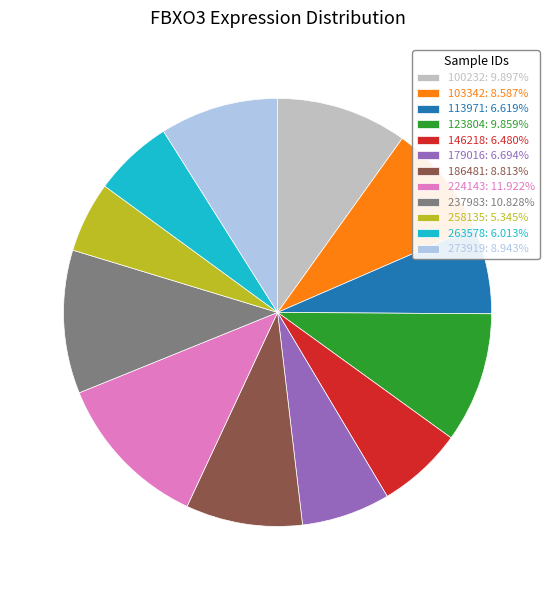

Is 237983: 10.828% the majority of the pie?

No